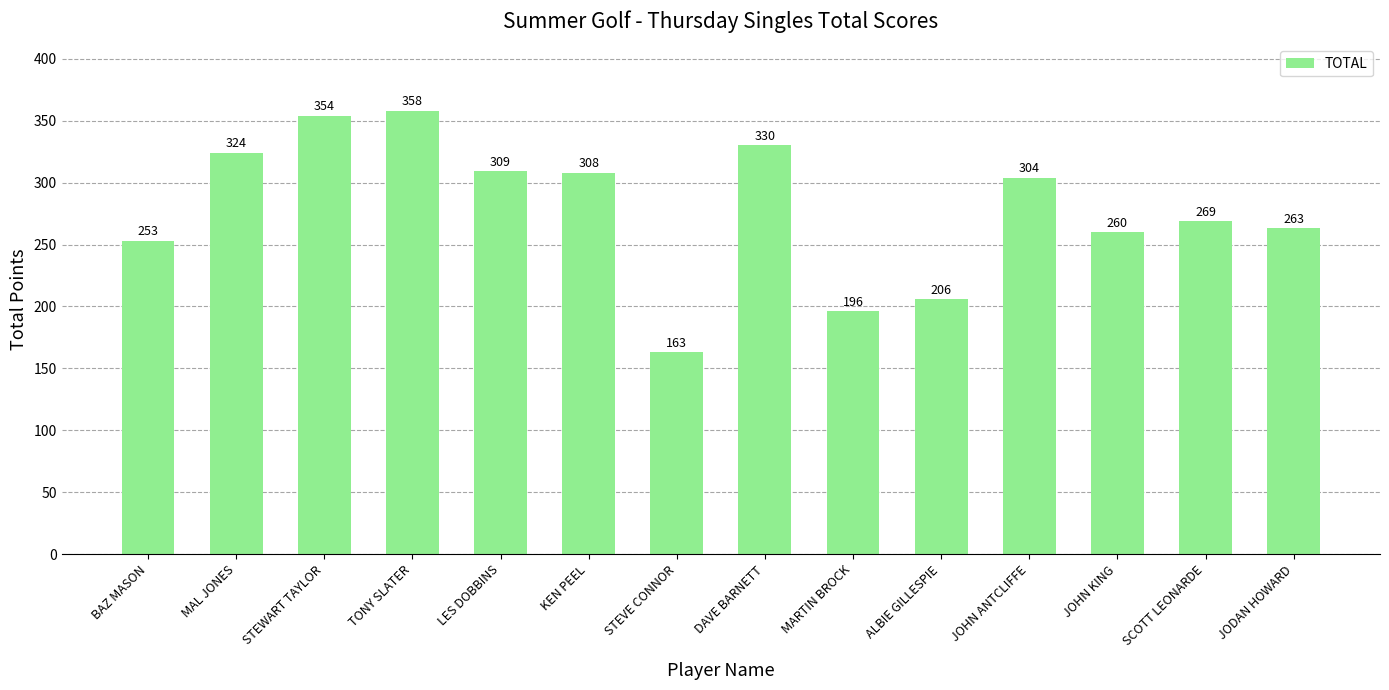

How many bars are there in total?

14